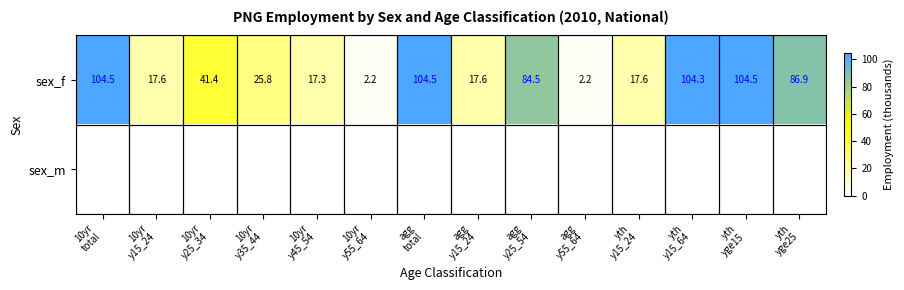

How many data points in sex_f are less than 41?

7